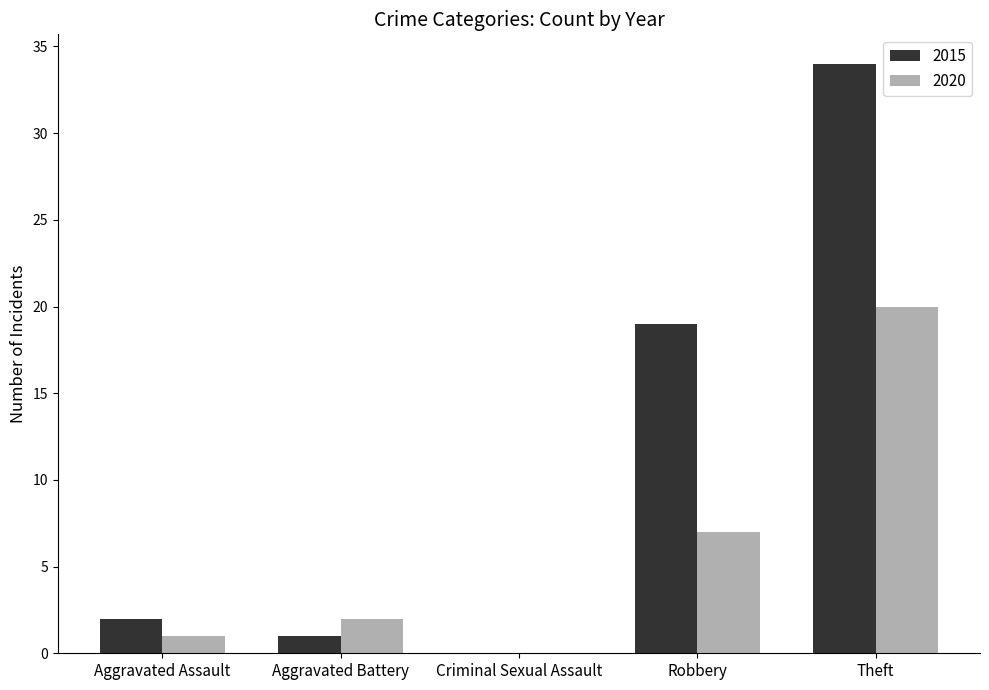

True or false: 2015 has a value of 0 at Criminal Sexual Assault.

True